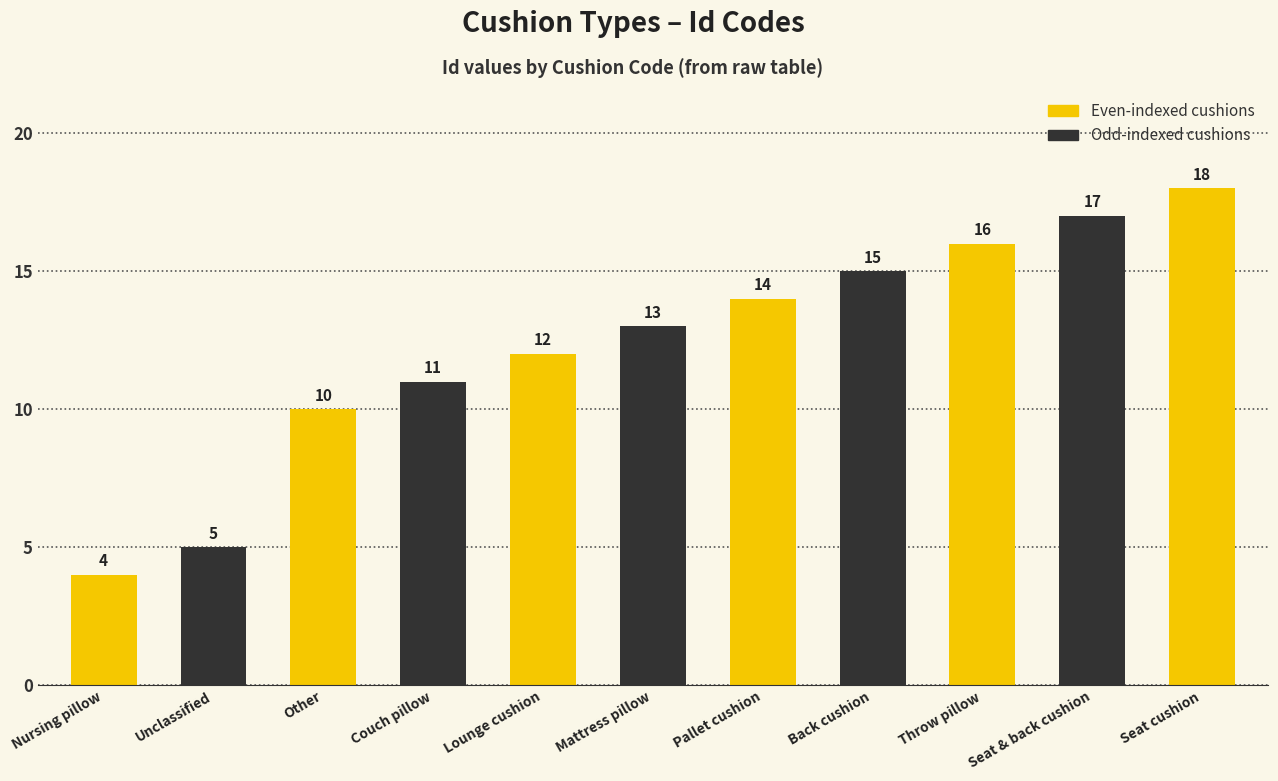

True or false: Dark series has a value of 5 at Unclassified.

True